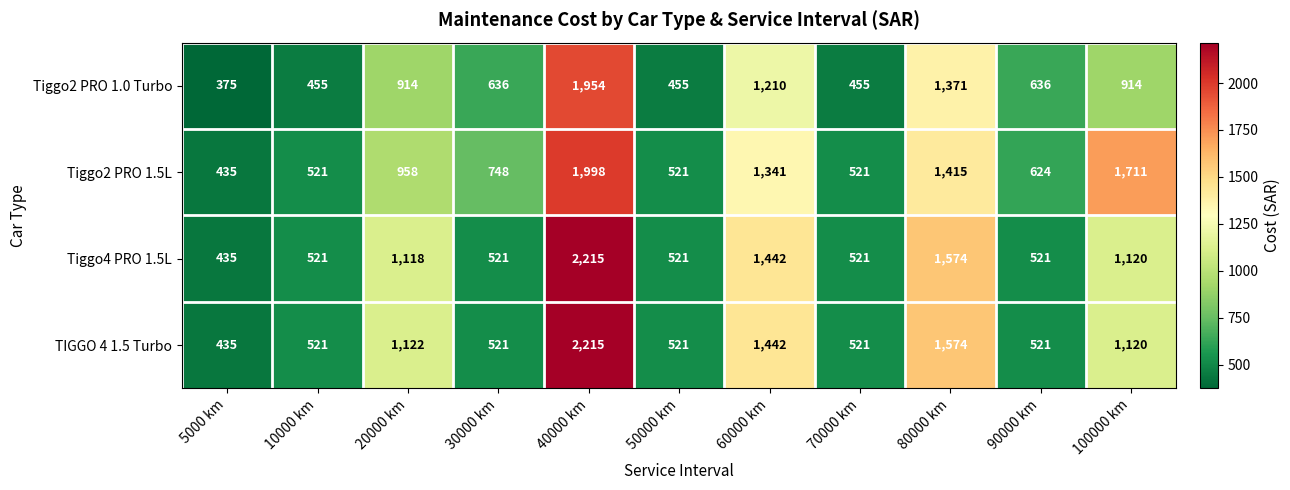

What is the spread (max minus min) of values at 100000 km?

797